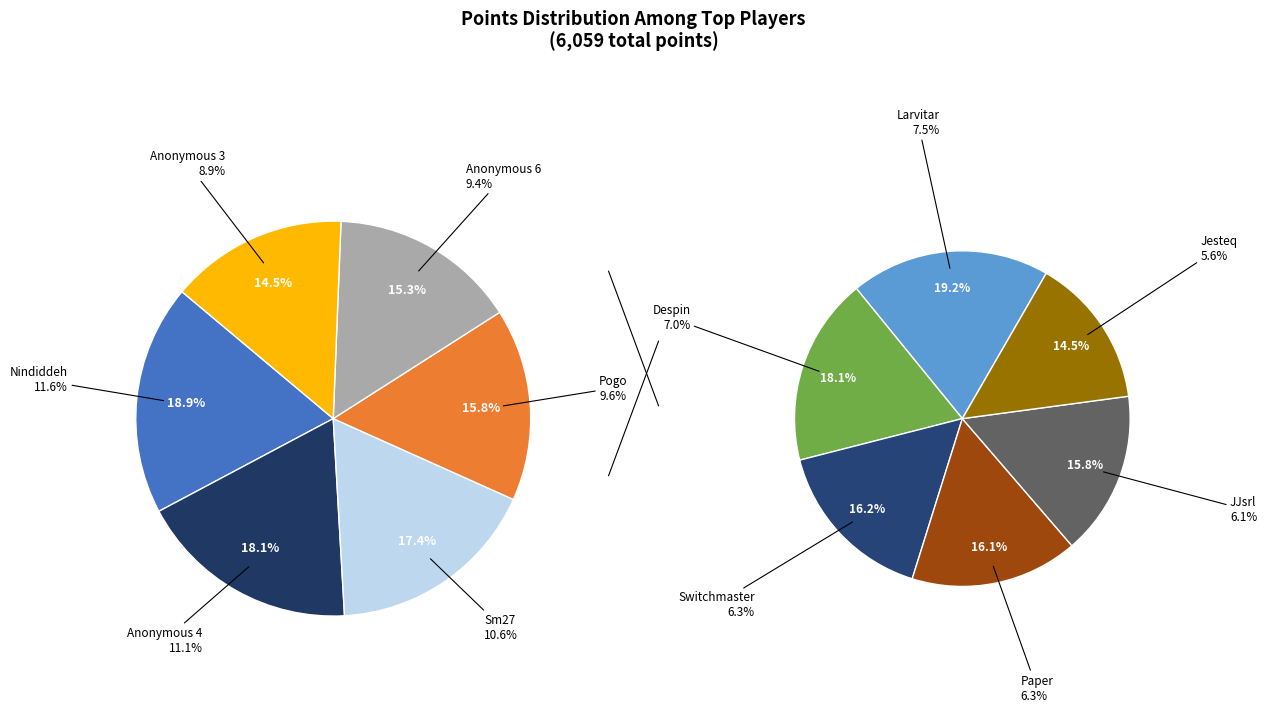

To the nearest percent, what is the average slice percentage?

8%